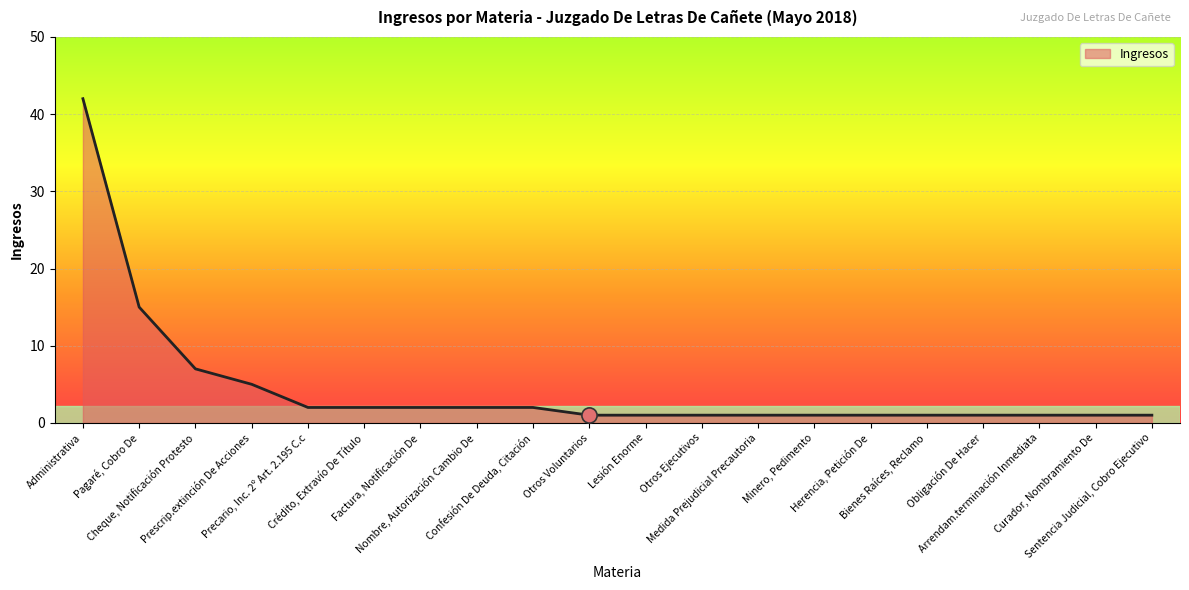

What is the ratio of the value at Bienes Raíces, Reclamo to the value at Arrendam.terminación Inmediata?

1.0